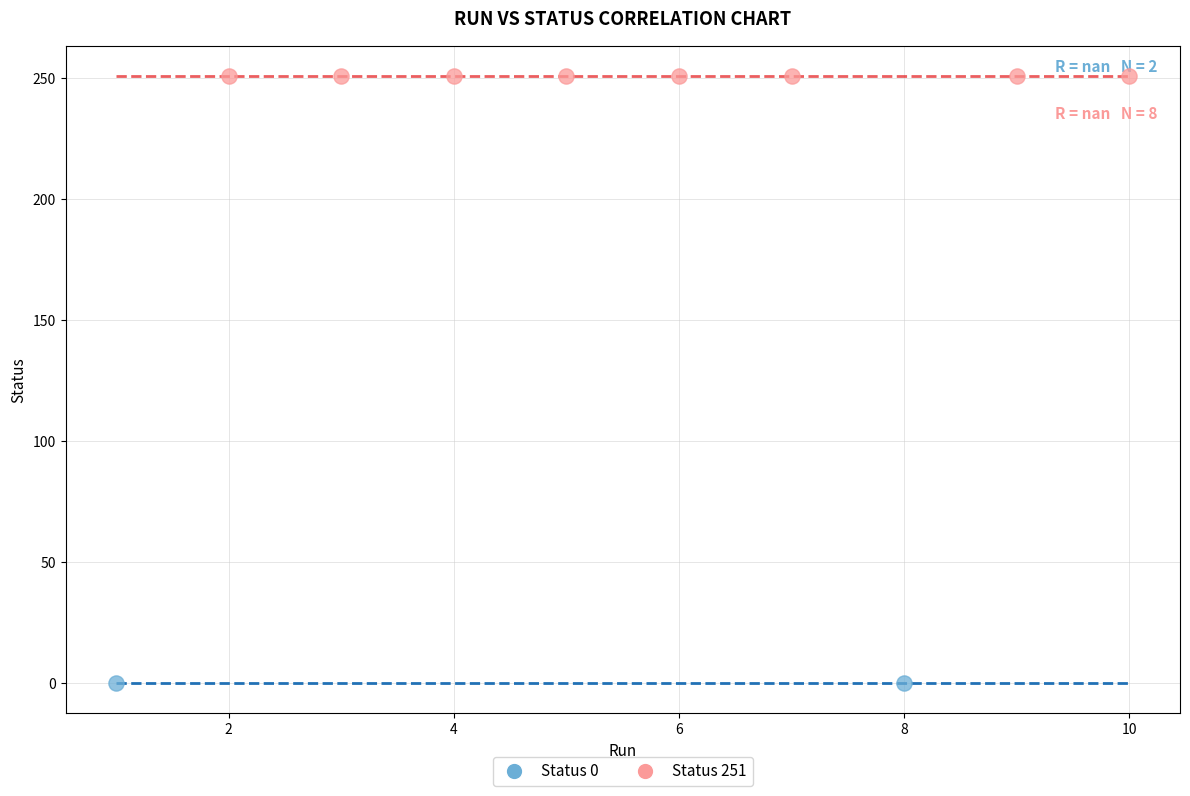

Which series contains the lowest Y value?

Status 0